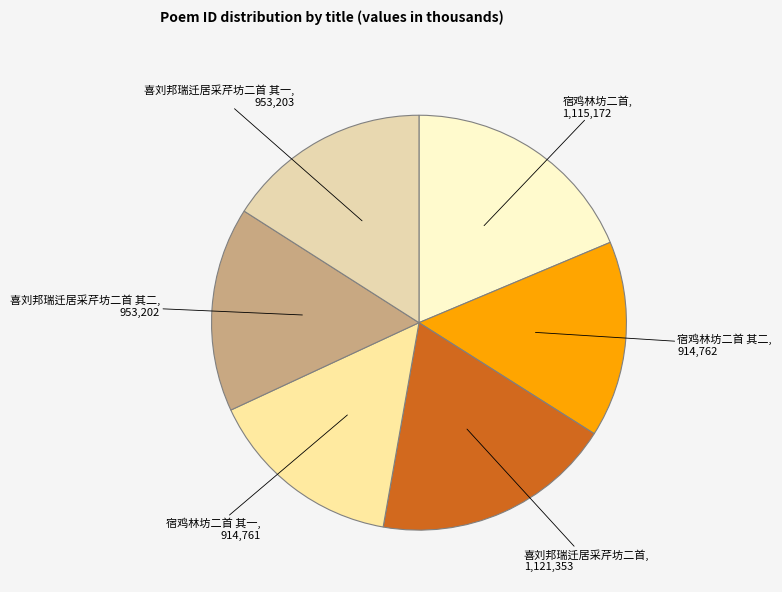

Is it true that 宿鸡林坊二首 其二 is 15% of the pie?

True